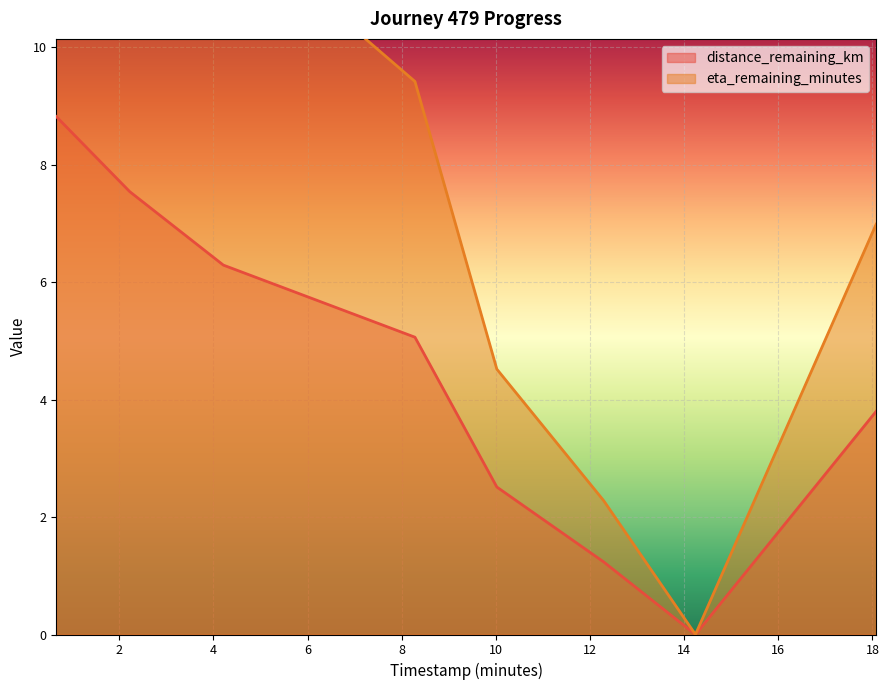

What is the maximum value for distance_remaining_km?

8.8